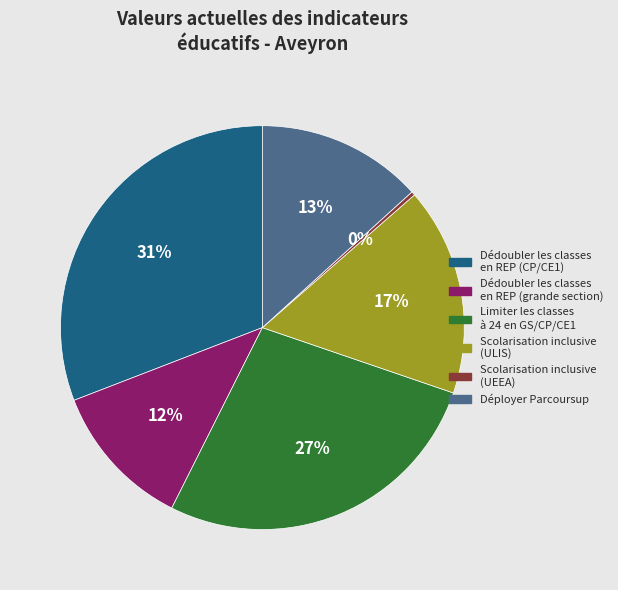

What is the ratio of the value at Scolarisation inclusive (ULIS) to the value at Limiter les classes à 24 en GS/CP/CE1?

0.6